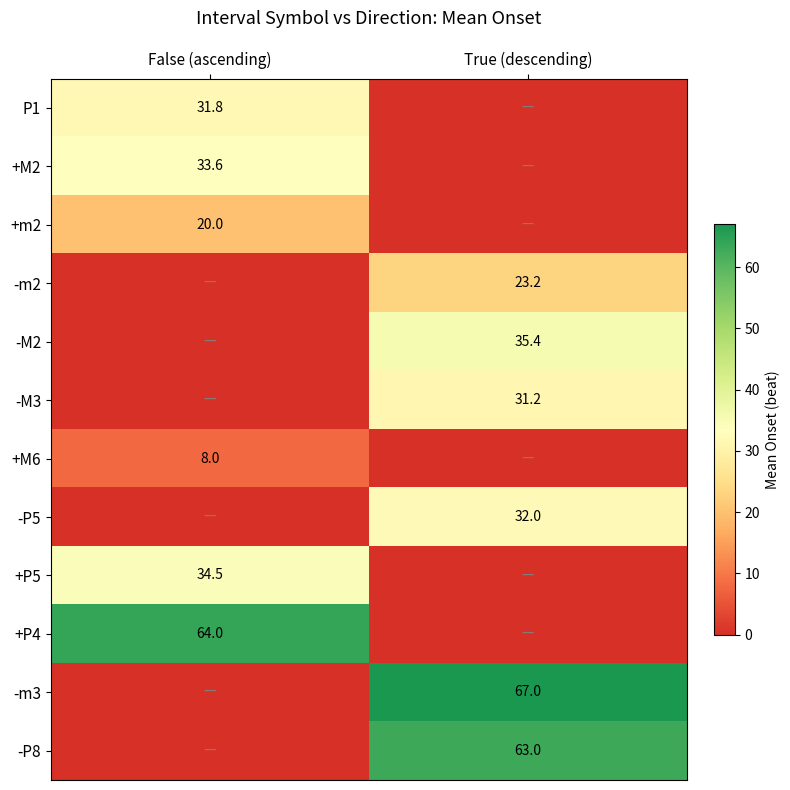

True or false: +M2 has a value of 19.0 at False (ascending).

False